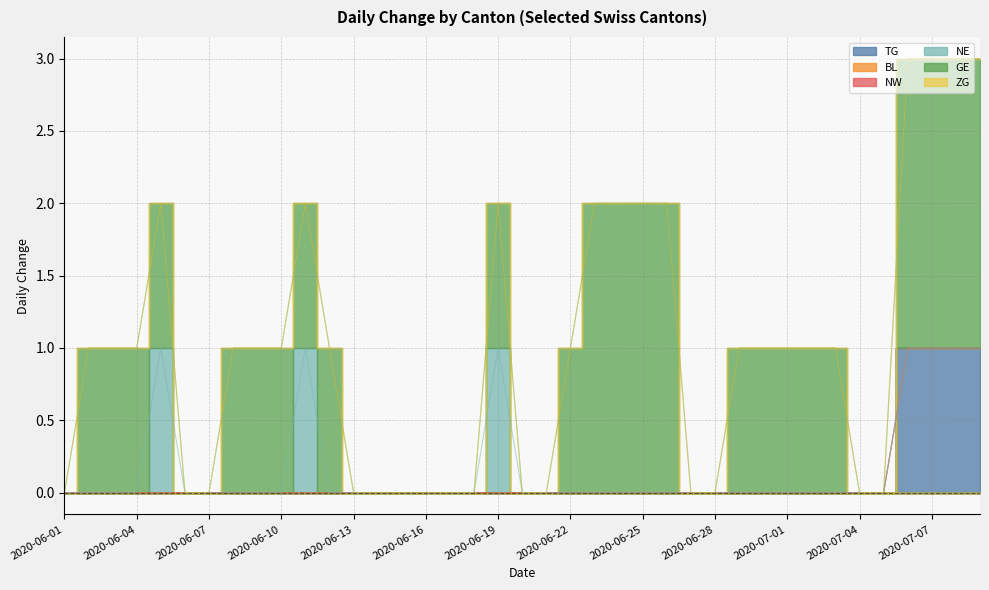

True or false: NE and NW cross at least once.

False